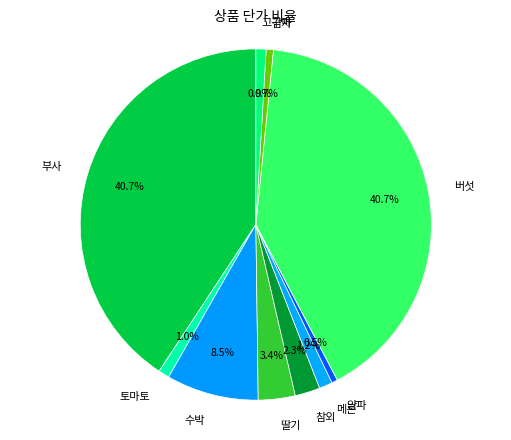

How many slices are in this pie chart?

10